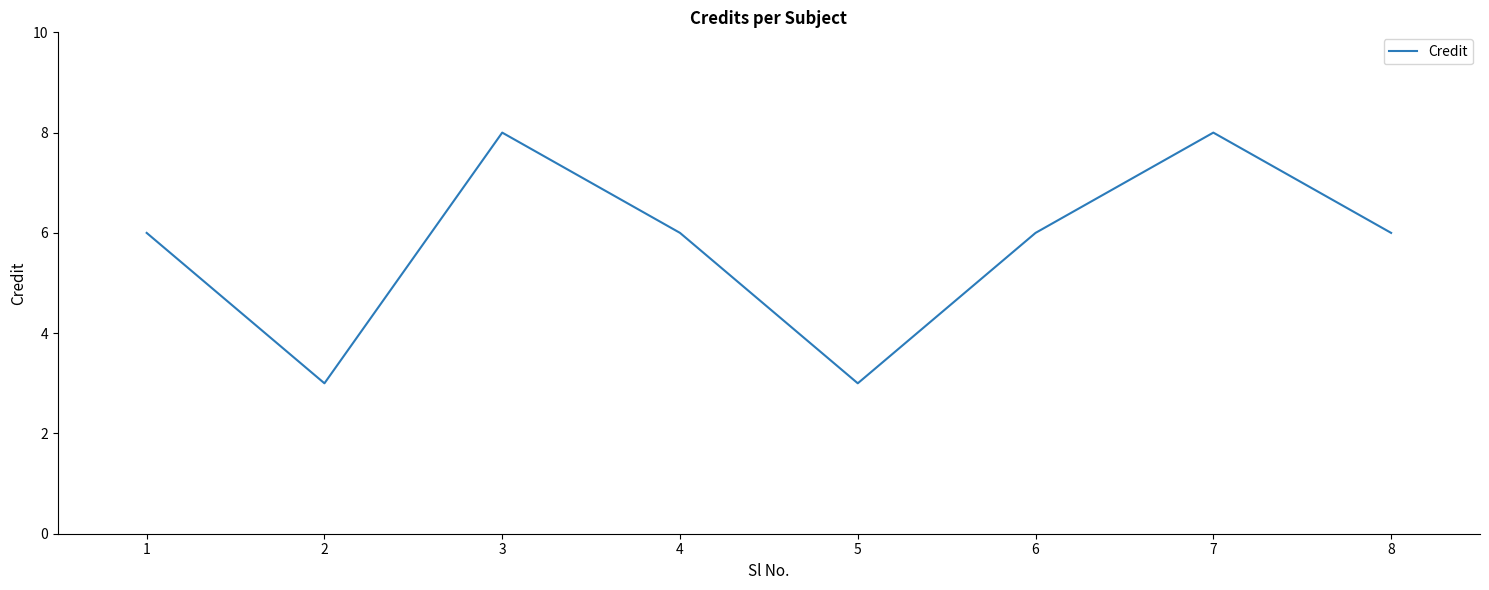

What is the greatest value displayed?

8